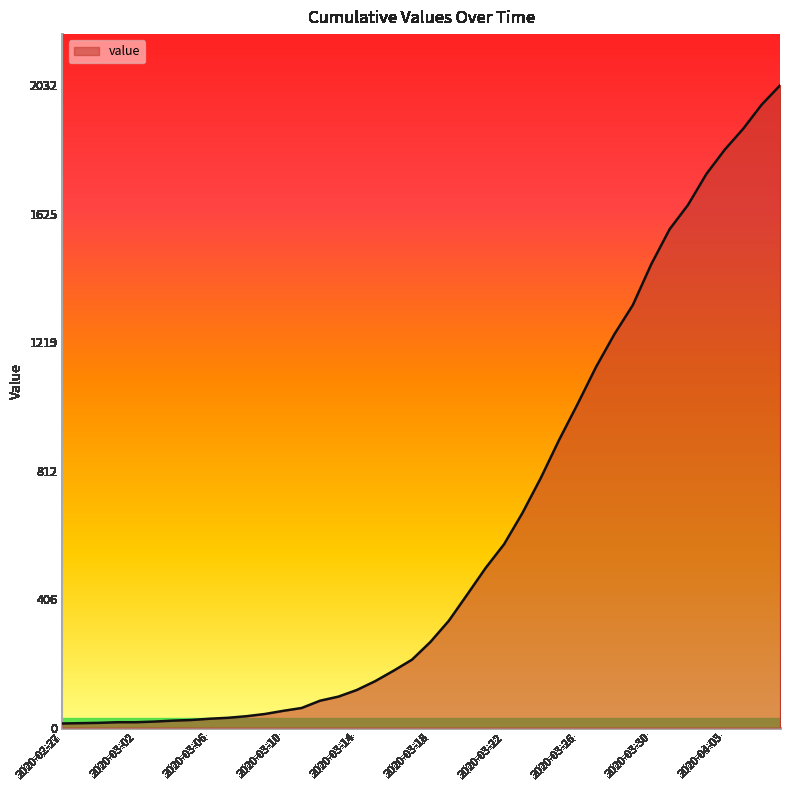

What is the greatest value displayed?

2032